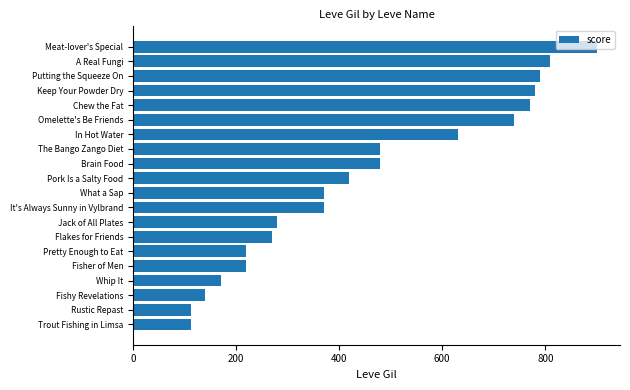

What is the label of the 13th bar from the top?

Jack of All Plates